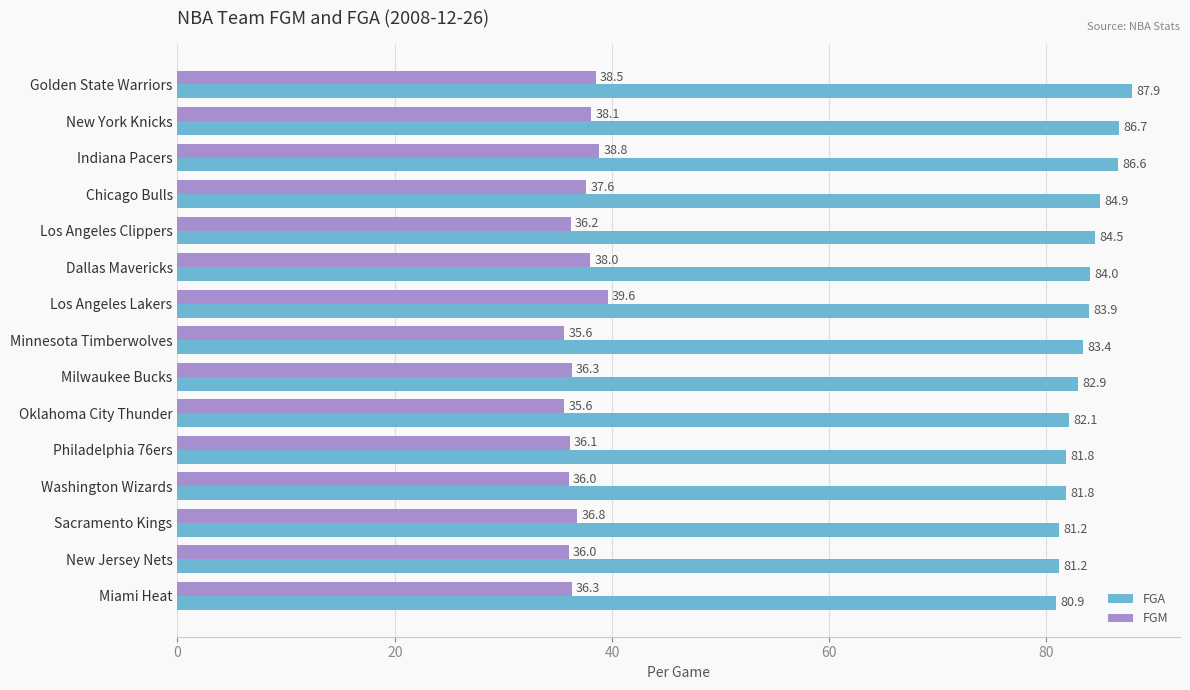

Rank the series by their average value, from lowest to highest.

FGM, FGA